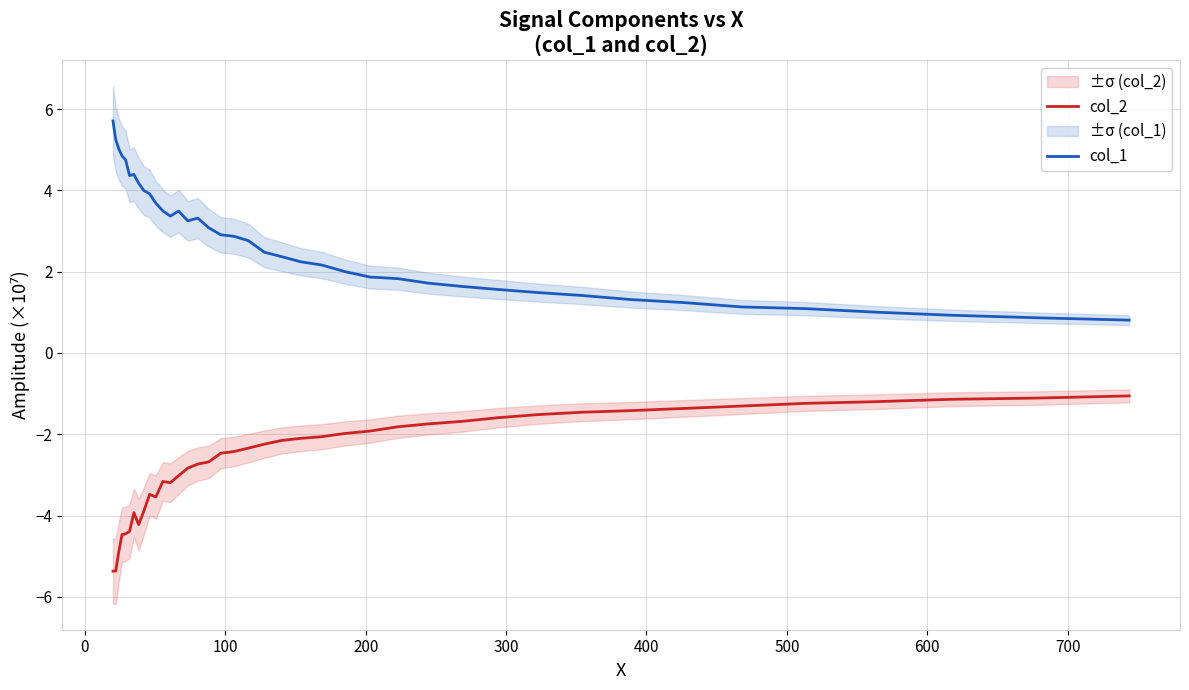

Does the chart display data point markers on the line(s)?

No